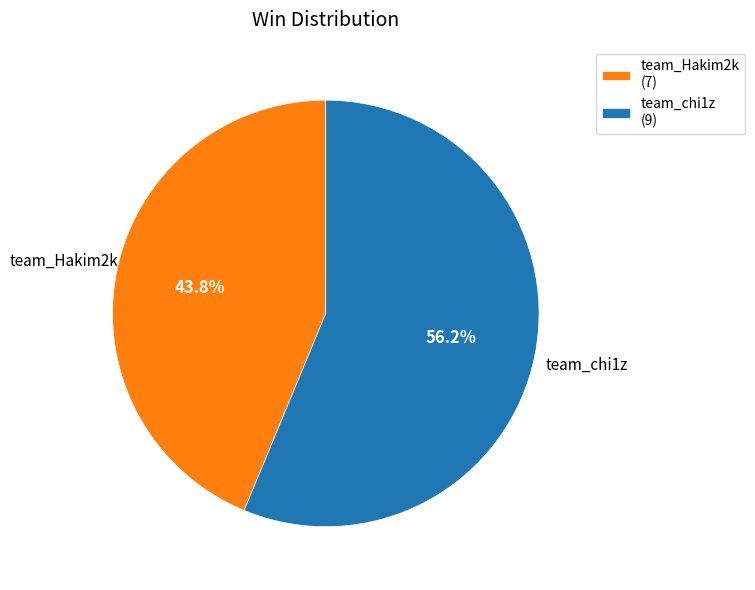

Which category has the smallest portion of the pie?

team_Hakim2k